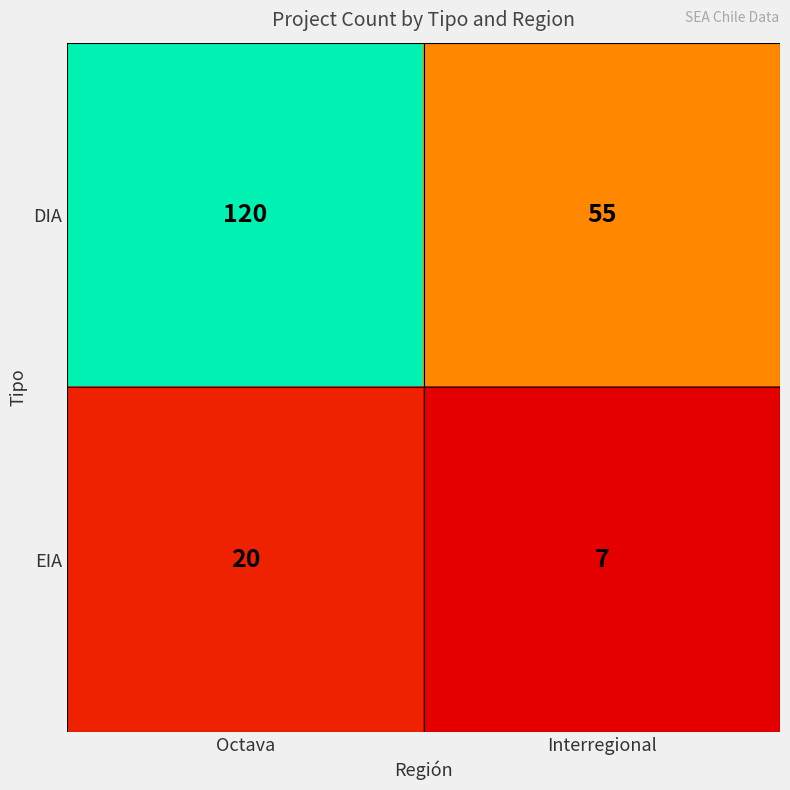

True or false: DIA has a value of 21 at Interregional.

False